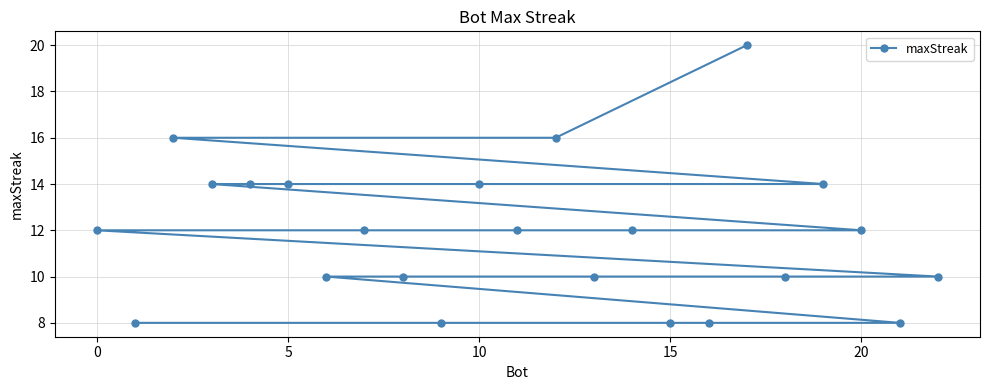

Reading right to left, what are all the values shown in this chart?

10	8	12	14	10	20	8	8	12	10	16	12	14	8	10	12	10	14	14	14	16	8	12